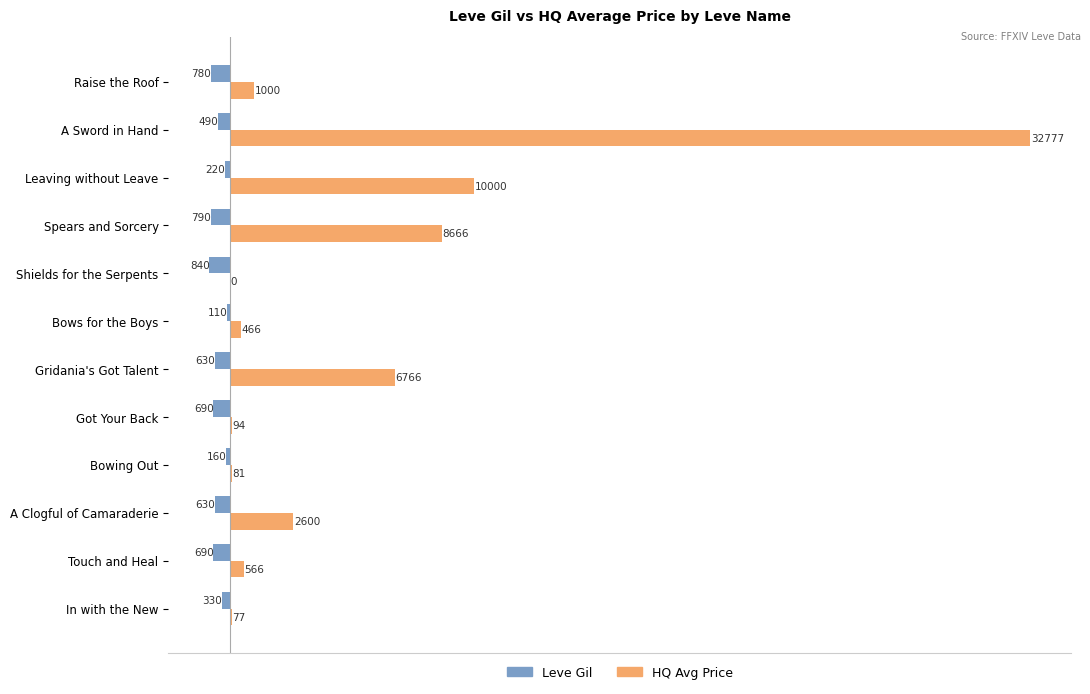

Reading right to left, what are all the values shown in this chart?

Leve Gil: -780.0	-490.0	-220.0	-790.0	-840.0	-110.0	-630.0	-690.0	-160.0	-630.0	-690.0	-330.0
currentAveragePriceHQ: 1000.0	32777.4	10000.0	8666.3	0.0	466.3	6766.3	93.5	81.0	2600.0	566.3	77.0